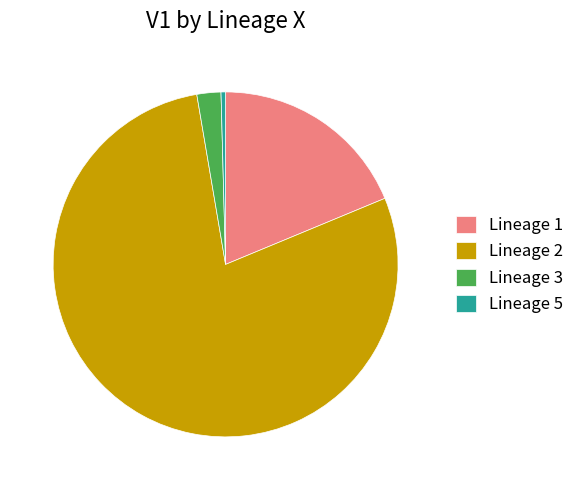

The Lineage 3 slice represents 2% of the pie. True or false?

True